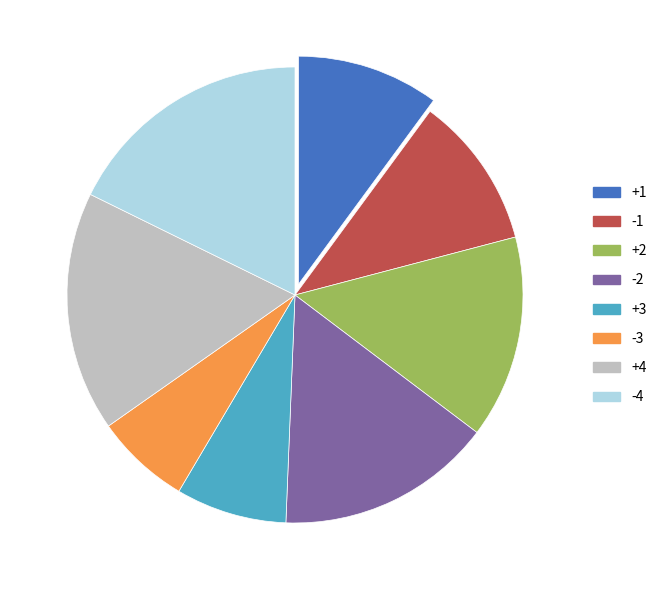

Rank the categories by value from highest to lowest.

-4, +4, -2, +2, -1, +1, +3, -3